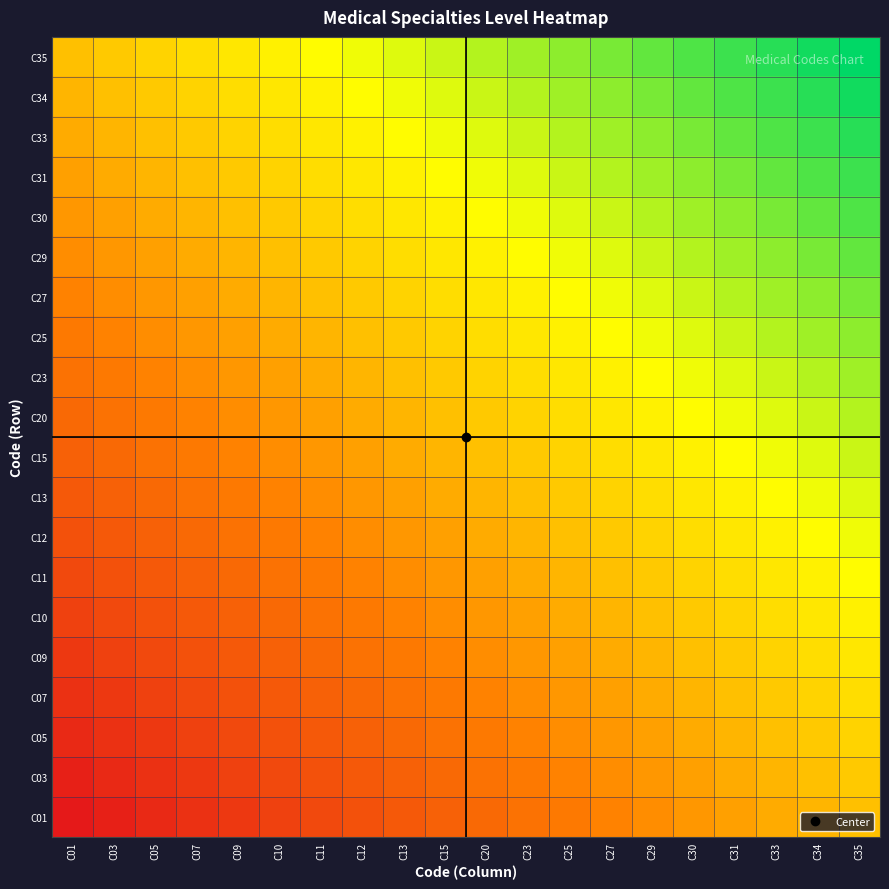

How many data points does each series have?

20